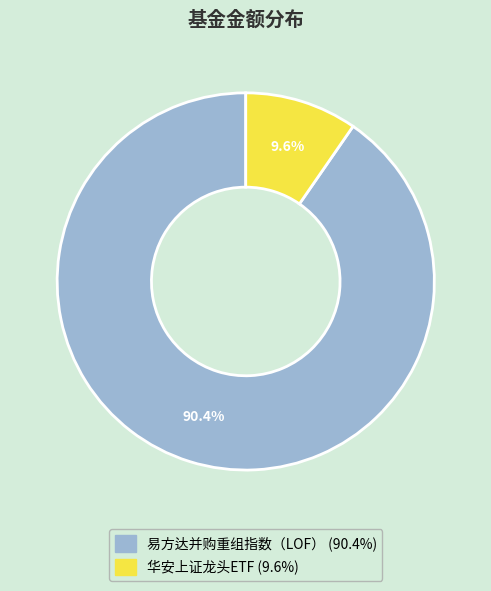

To the nearest percent, what percentage of the pie is 易方达并购重组指数（LOF）?

90%